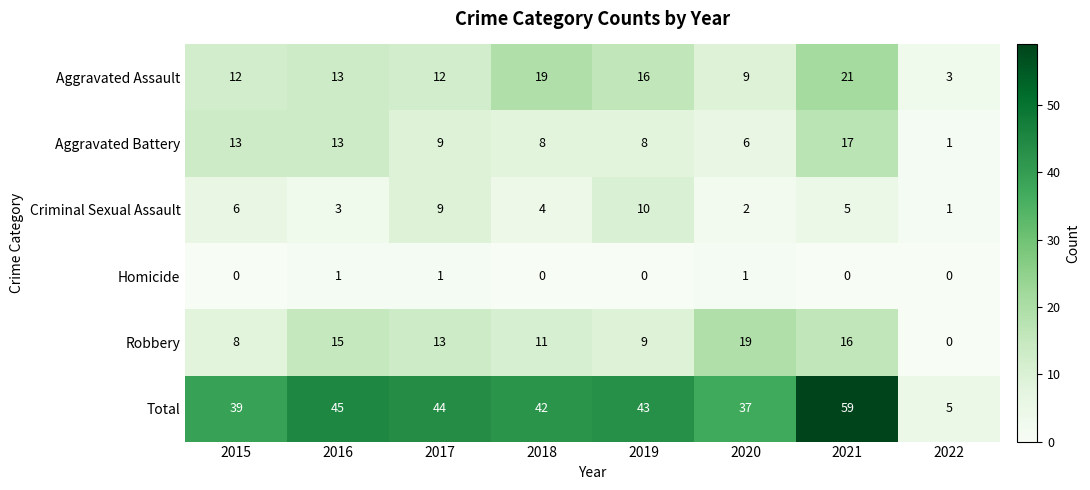

What is the sum of all Total values?

314